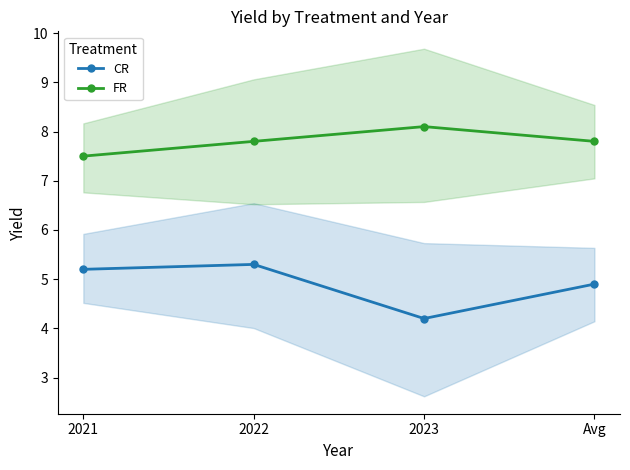

Reading left to right, what are all the values shown in this chart?

CR: 5.2	5.3	4.2	4.9
FR: 7.5	7.8	8.1	7.8